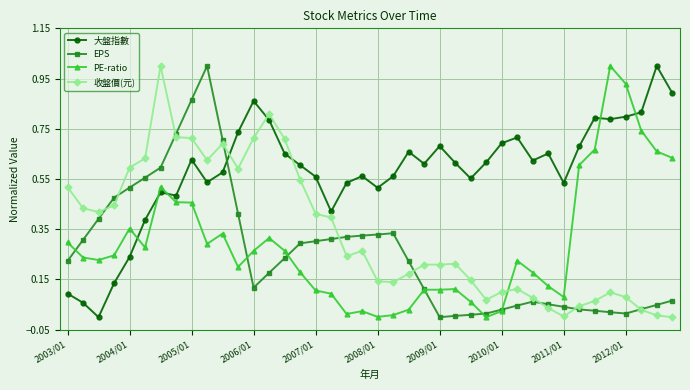

Which series has the largest total across all categories?

大盤指數